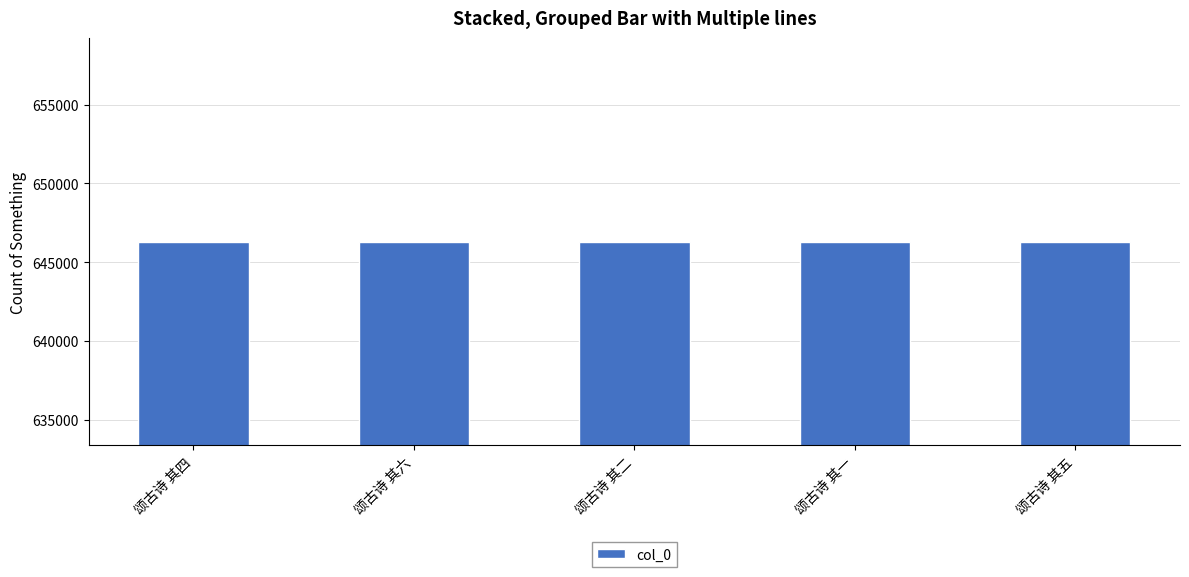

The value at 颂古诗 其四 is 192932. True or false?

False